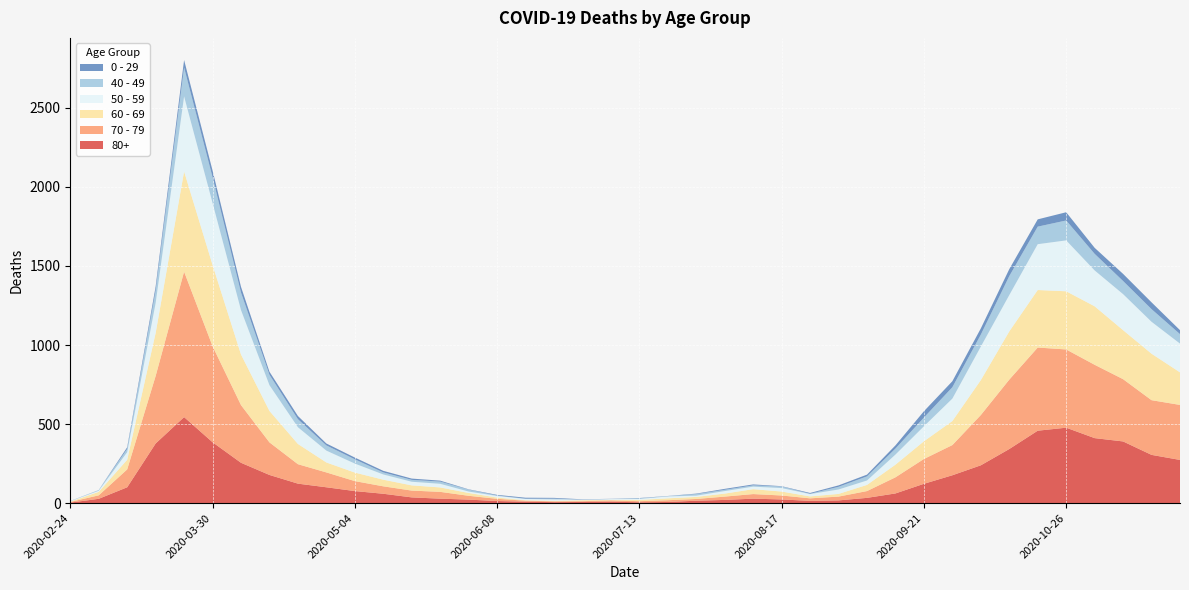

Reading right to left, what are all the values shown in this chart?

80+: 2020-11-23=273	2020-11-16=305	2020-11-09=390	2020-11-02=411	2020-10-26=477	2020-10-19=458	2020-10-12=342	2020-10-05=239	2020-09-28=176	2020-09-21=122	2020-09-14=61	2020-09-07=33	2020-08-31=17	2020-08-24=14	2020-08-17=23	2020-08-10=28	2020-08-03=20	2020-07-27=15	2020-07-20=7	2020-07-13=5	2020-07-06=9	2020-06-29=7	2020-06-22=6	2020-06-15=9	2020-06-08=13	2020-06-01=22	2020-05-25=28	2020-05-18=36	2020-05-11=59	2020-05-04=76	2020-04-27=100	2020-04-20=123	2020-04-13=178	2020-04-06=255	2020-03-30=385	2020-03-23=544	2020-03-16=377	2020-03-09=100	2020-03-02=27	2020-02-24=3
70 - 79: 2020-11-23=348	2020-11-16=346	2020-11-09=394	2020-11-02=464	2020-10-26=495	2020-10-19=526	2020-10-12=439	2020-10-05=318	2020-09-28=191	2020-09-21=157	2020-09-14=102	2020-09-07=43	2020-08-31=24	2020-08-24=16	2020-08-17=25	2020-08-10=29	2020-08-03=21	2020-07-27=11	2020-07-20=11	2020-07-13=7	2020-07-06=8	2020-06-29=5	2020-06-22=5	2020-06-15=6	2020-06-08=14	2020-06-01=24	2020-05-25=43	2020-05-18=43	2020-05-11=47	2020-05-04=63	2020-04-27=94	2020-04-20=123	2020-04-13=206	2020-04-06=365	2020-03-30=608	2020-03-23=920	2020-03-16=427	2020-03-09=113	2020-03-02=22	2020-02-24=4
60 - 69: 2020-11-23=206	2020-11-16=294	2020-11-09=310	2020-11-02=370	2020-10-26=368	2020-10-19=364	2020-10-12=305	2020-10-05=221	2020-09-28=152	2020-09-21=112	2020-09-14=80	2020-09-07=39	2020-08-31=17	2020-08-24=12	2020-08-17=25	2020-08-10=31	2020-08-03=19	2020-07-27=13	2020-07-20=12	2020-07-13=8	2020-07-06=3	2020-06-29=6	2020-06-22=3	2020-06-15=3	2020-06-08=8	2020-06-01=18	2020-05-25=28	2020-05-18=33	2020-05-11=42	2020-05-04=54	2020-04-27=63	2020-04-20=128	2020-04-13=199	2020-04-06=320	2020-03-30=514	2020-03-23=634	2020-03-16=272	2020-03-09=61	2020-03-02=22	2020-02-24=2
50 - 59: 2020-11-23=182	2020-11-16=202	2020-11-09=228	2020-11-02=227	2020-10-26=322	2020-10-19=290	2020-10-12=230	2020-10-05=212	2020-09-28=142	2020-09-21=95	2020-09-14=64	2020-09-07=28	2020-08-31=28	2020-08-24=15	2020-08-17=22	2020-08-10=16	2020-08-03=16	2020-07-27=8	2020-07-20=12	2020-07-13=6	2020-07-06=5	2020-06-29=3	2020-06-22=9	2020-06-15=8	2020-06-08=10	2020-06-01=9	2020-05-25=23	2020-05-18=23	2020-05-11=33	2020-05-04=57	2020-04-27=75	2020-04-20=106	2020-04-13=163	2020-04-06=281	2020-03-30=392	2020-03-23=475	2020-03-16=190	2020-03-09=48	2020-03-02=7	2020-02-24=3
40 - 49: 2020-11-23=60	2020-11-16=80	2020-11-09=83	2020-11-02=105	2020-10-26=126	2020-10-19=111	2020-10-12=120	2020-10-05=76	2020-09-28=72	2020-09-21=55	2020-09-14=38	2020-09-07=26	2020-08-31=17	2020-08-24=2	2020-08-17=10	2020-08-10=8	2020-08-03=8	2020-07-27=10	2020-07-20=2	2020-07-13=4	2020-07-06=1	2020-06-29=1	2020-06-22=5	2020-06-15=2	2020-06-08=3	2020-06-01=12	2020-05-25=14	2020-05-18=12	2020-05-11=13	2020-05-04=27	2020-04-27=33	2020-04-20=51	2020-04-13=66	2020-04-06=111	2020-03-30=163	2020-03-23=183	2020-03-16=79	2020-03-09=21	2020-03-02=5	2020-02-24=0
0 - 29: 2020-11-23=25	2020-11-16=43	2020-11-09=45	2020-11-02=38	2020-10-26=52	2020-10-19=46	2020-10-12=44	2020-10-05=39	2020-09-28=38	2020-09-21=40	2020-09-14=20	2020-09-07=11	2020-08-31=9	2020-08-24=5	2020-08-17=2	2020-08-10=6	2020-08-03=6	2020-07-27=3	2020-07-20=1	2020-07-13=2	2020-07-06=1	2020-06-29=2	2020-06-22=5	2020-06-15=6	2020-06-08=4	2020-06-01=2	2020-05-25=6	2020-05-18=8	2020-05-11=10	2020-05-04=11	2020-04-27=12	2020-04-20=20	2020-04-13=19	2020-04-06=36	2020-03-30=42	2020-03-23=47	2020-03-16=25	2020-03-09=10	2020-03-02=0	2020-02-24=1